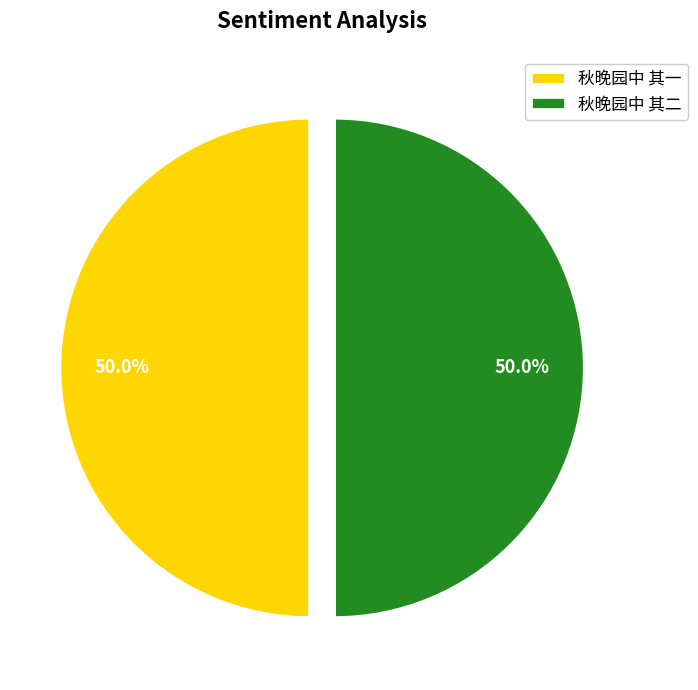

Approximately how many times larger is the value at 秋晚园中 其一 compared to 秋晚园中 其二?

1.0